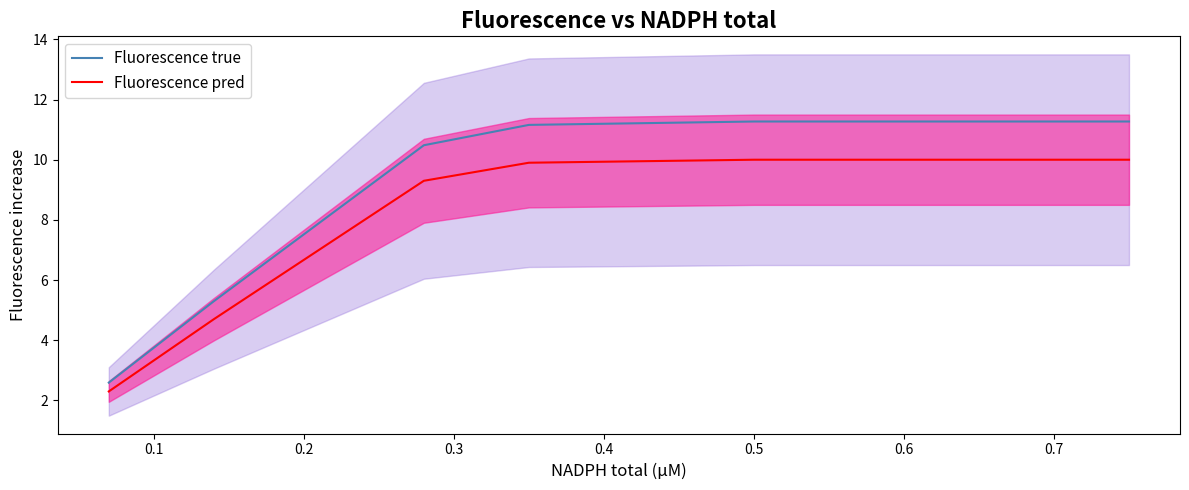

True or false: Fluorescence true and Fluorescence pred intersect in this chart.

False